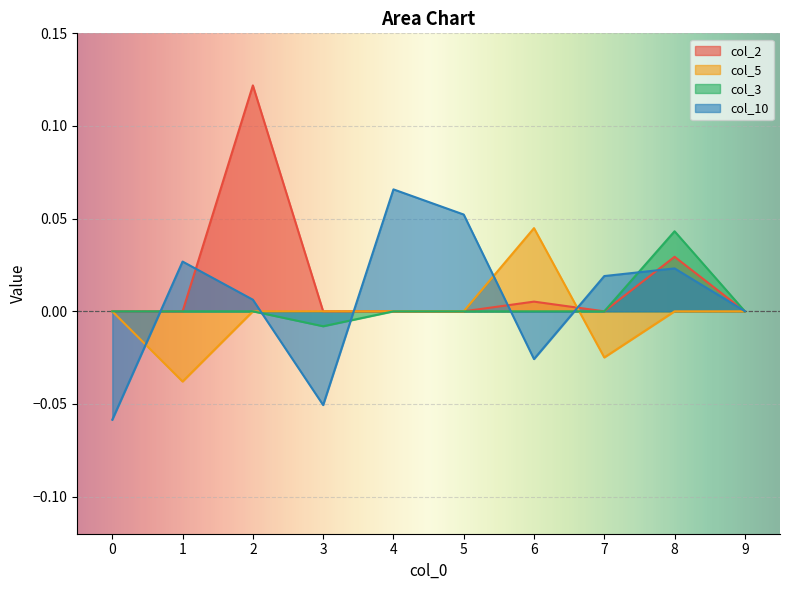

Where do col_3 and col_10 first cross each other?

0 and 1